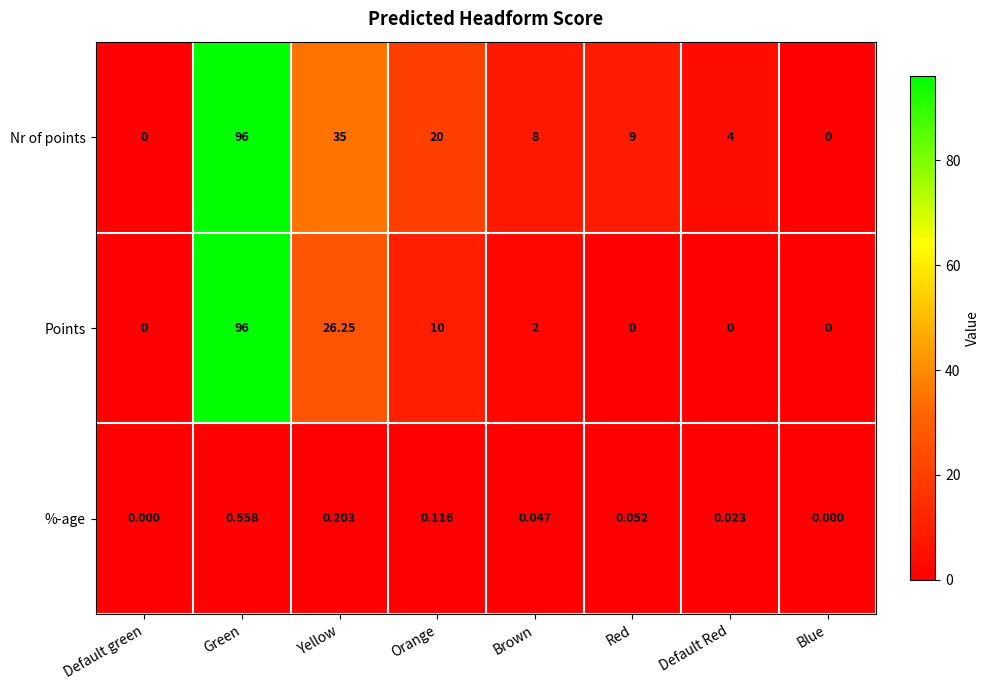

Which series changed the most between Orange and Red?

Nr of points